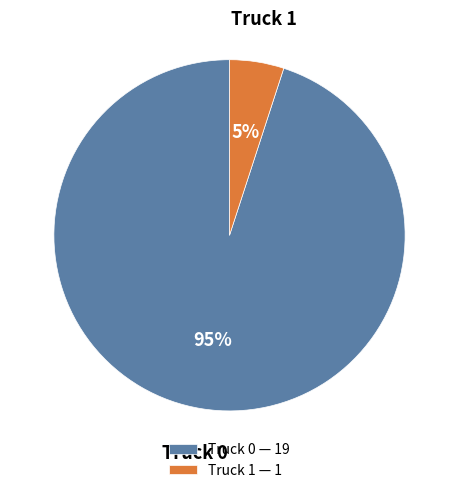

To the nearest percent, what is the average slice percentage?

50%